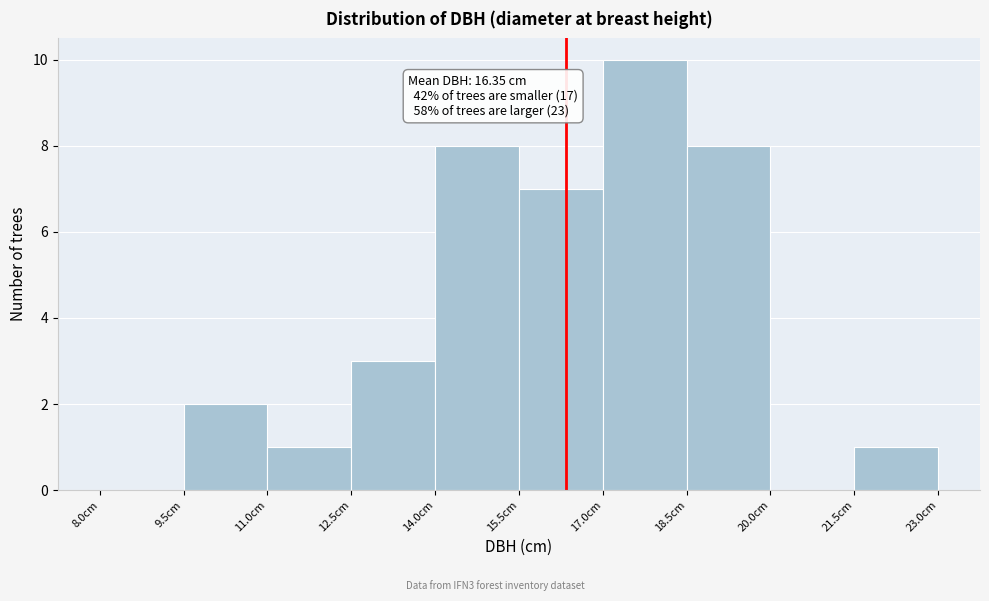

Over which range of the x-axis is the bar tallest?

17.0 to 18.5